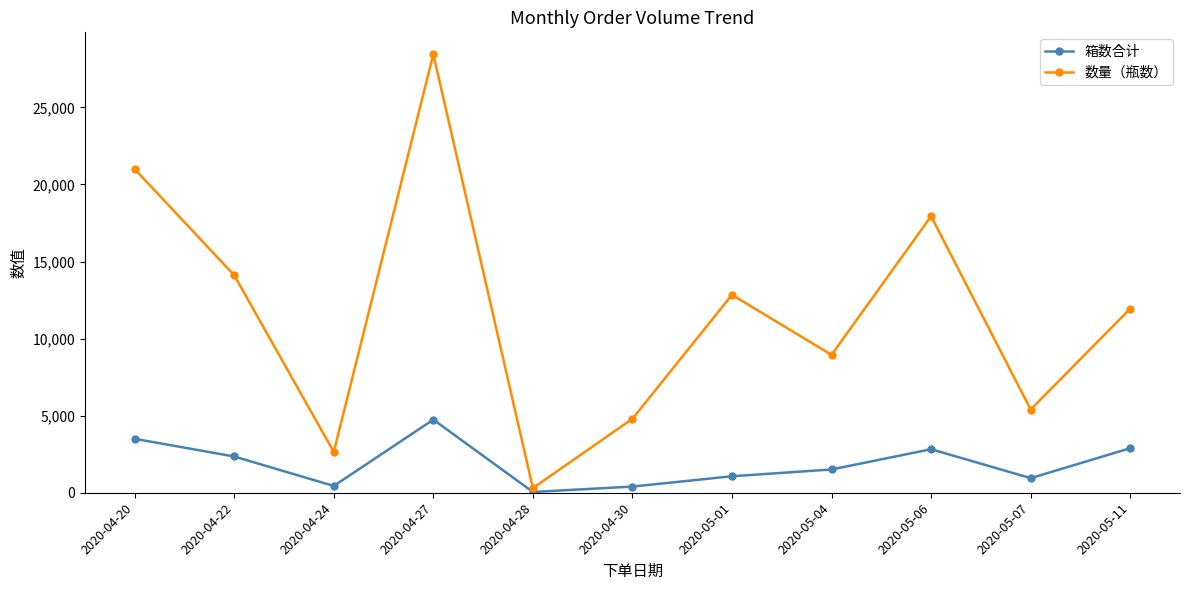

What position from the left is 2020-04-28?

5